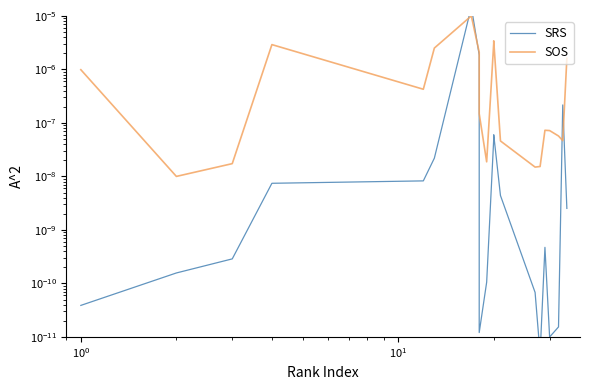

How many interior local valleys does the SRS series have?

3